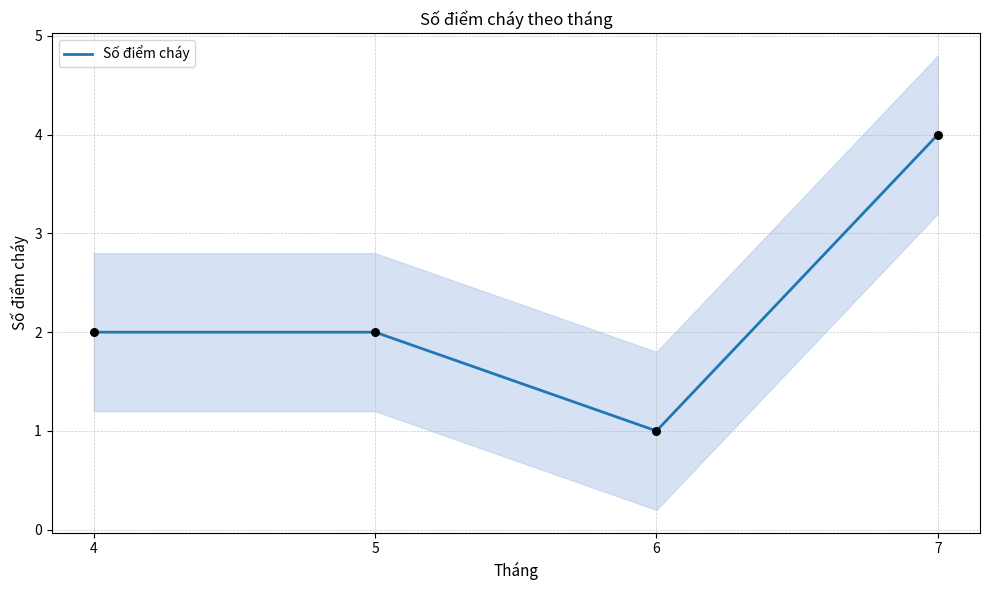

Which has a higher value, 5 or 7?

7